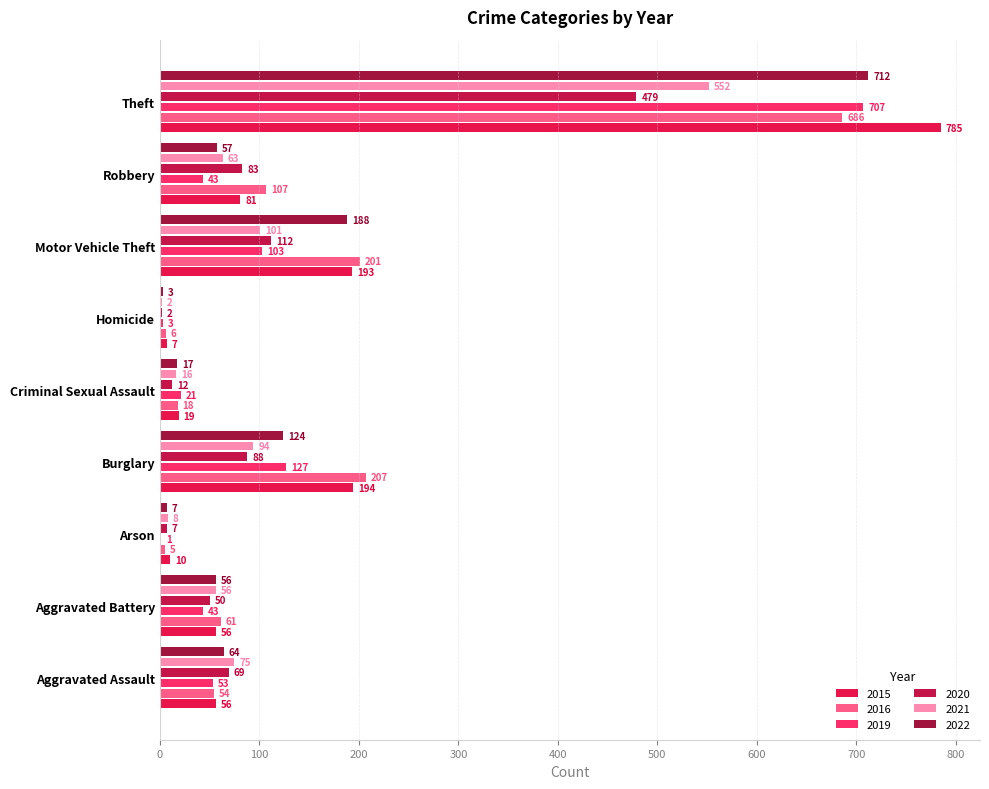

What is the average value of the 2020 series?

100